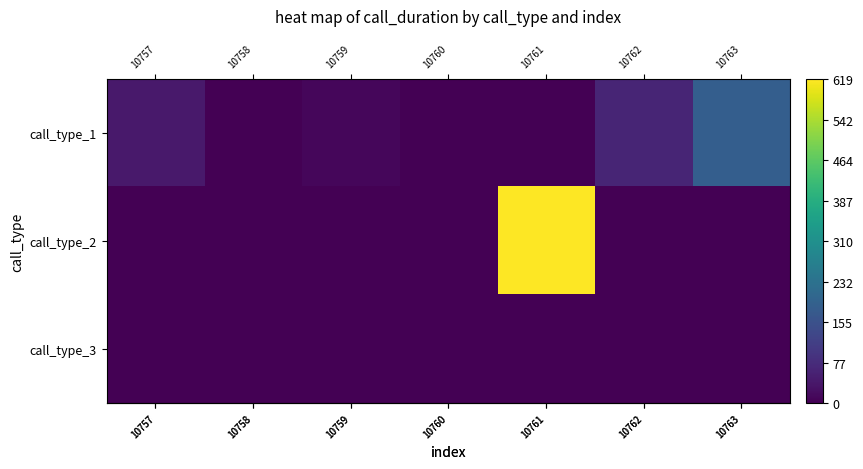

Between 10760 and 10757, which is larger?

10757